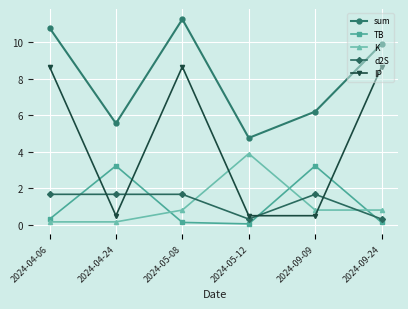

What is the average value of the TB series?

1.2